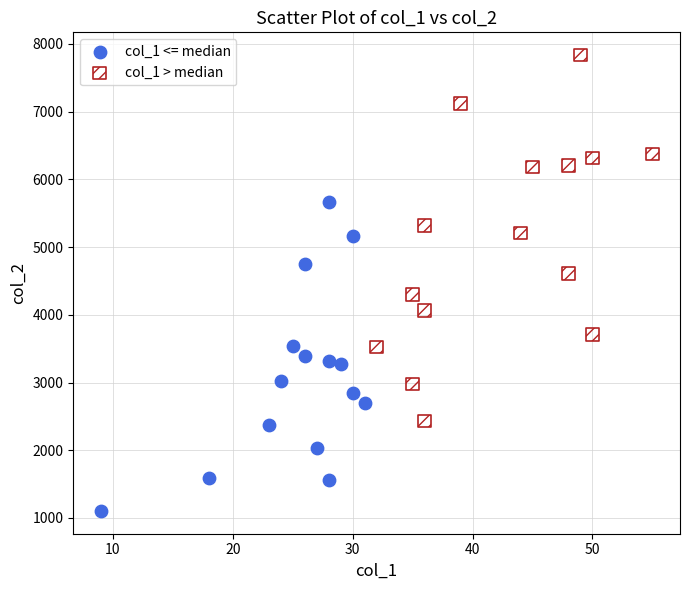

Which series reaches the minimum Y coordinate?

col_1 <= median